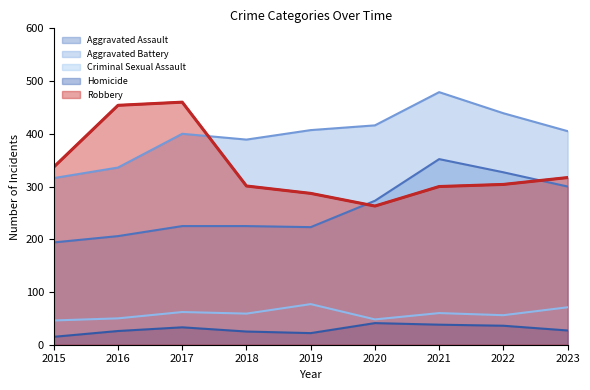

Which series changed the most between 2018 and 2020?

Aggravated Assault